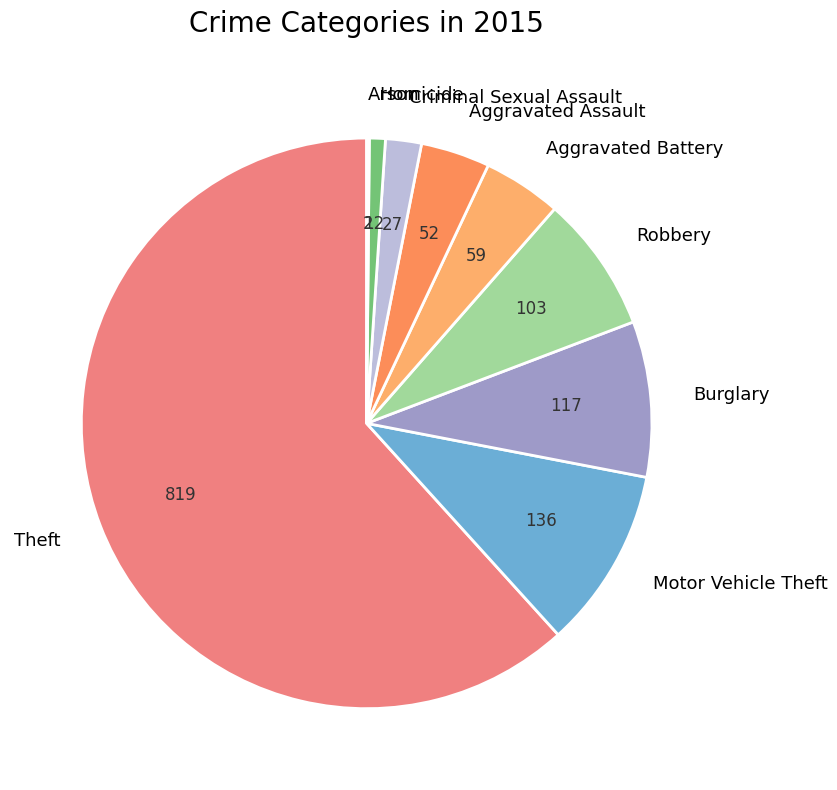

What is the ratio of the value at Criminal Sexual Assault to the value at Aggravated Battery?

0.5